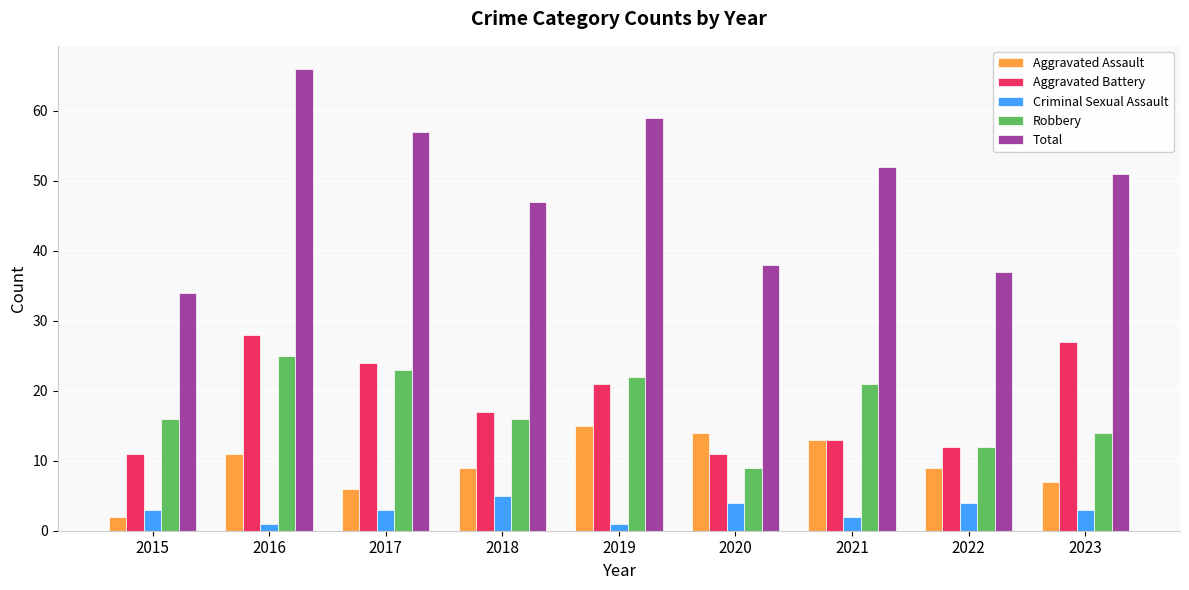

What is the difference between the maximum and second lowest values in the Total series?

29